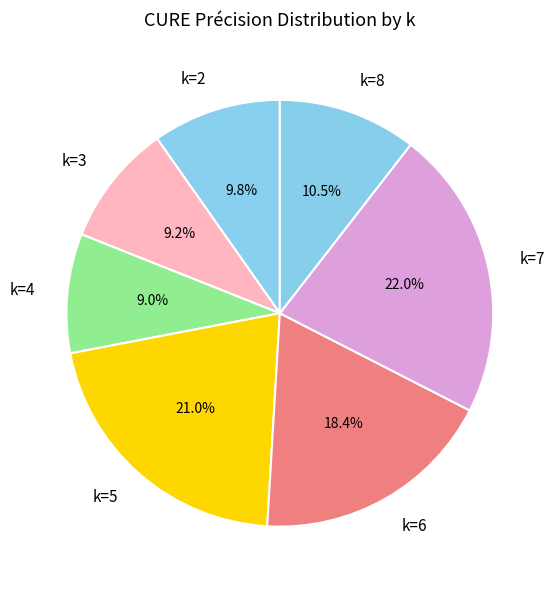

Which category has the biggest portion of the pie?

k=7